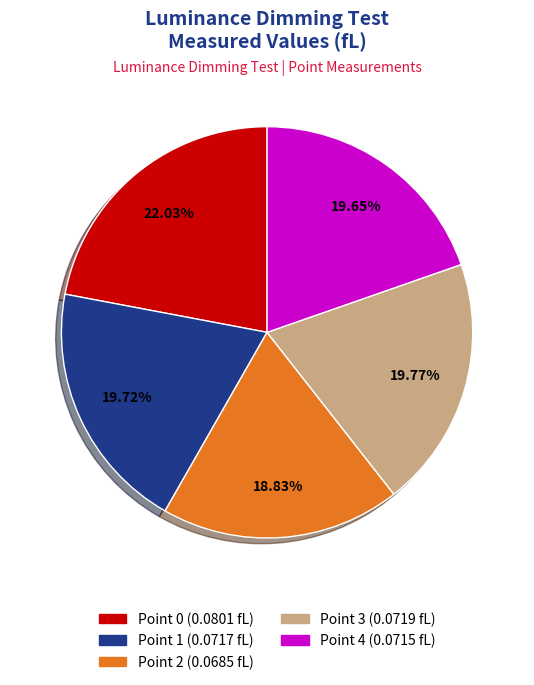

Which slice is the smallest?

Point 2